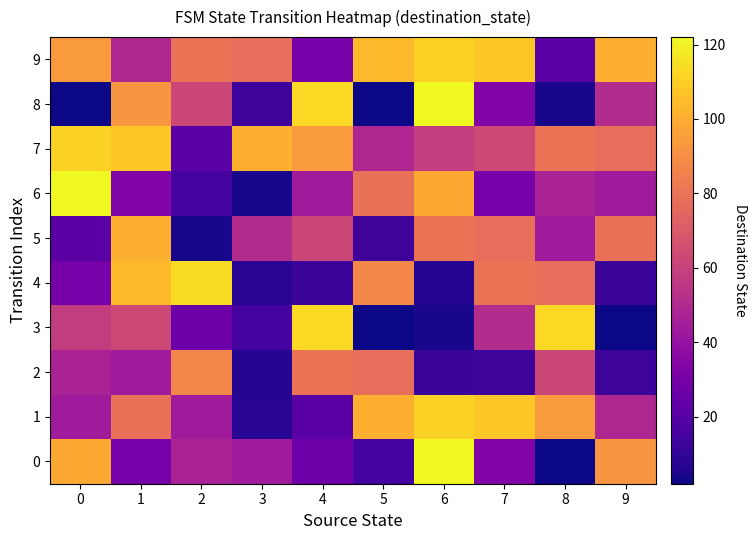

At which category is the sum across all series the highest?

6